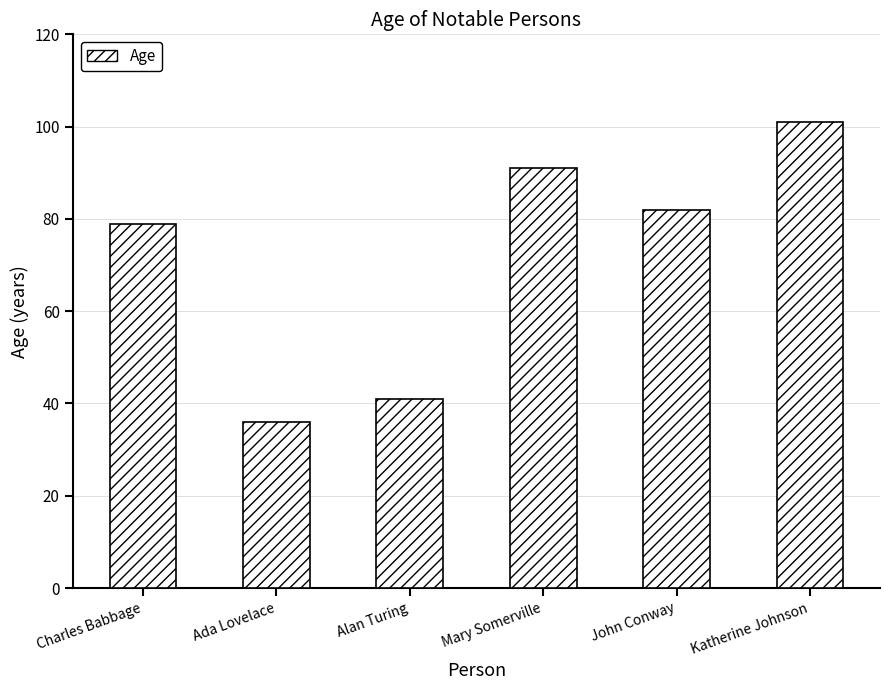

Reading right to left, what are all the values shown in this chart?

101	82	91	41	36	79